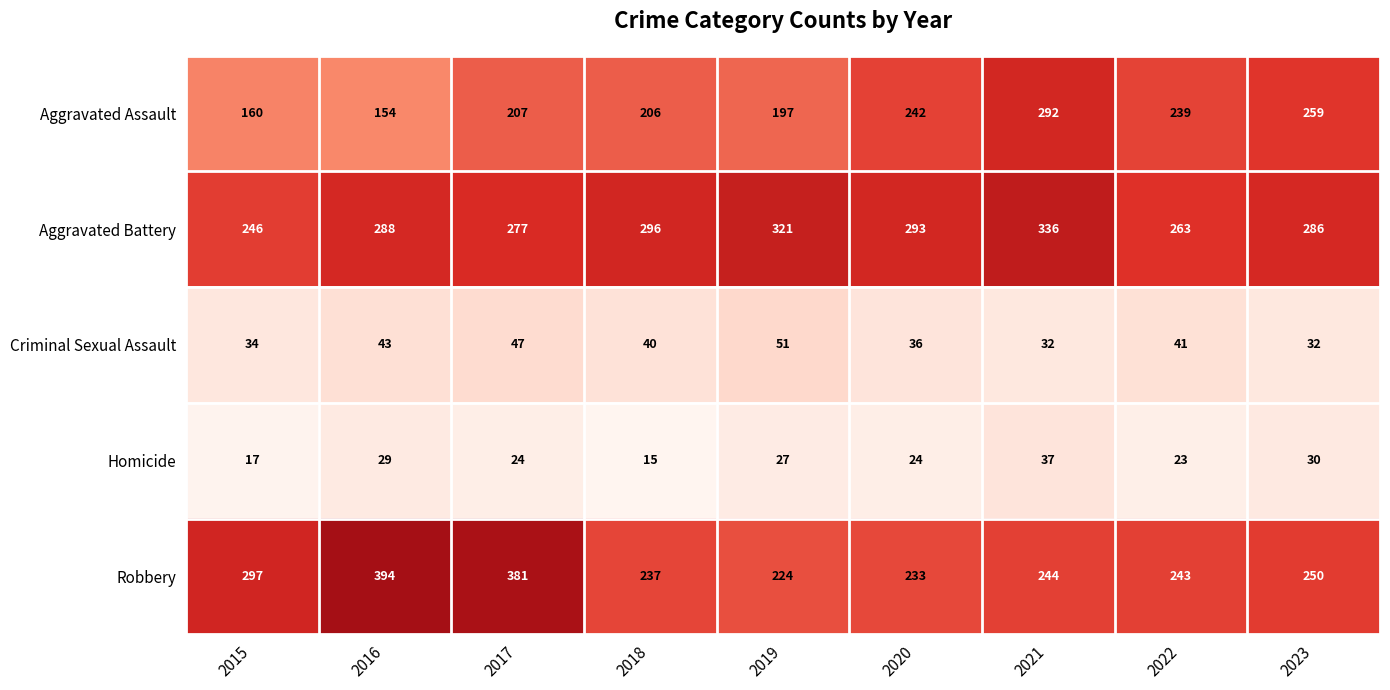

What is the spread (max minus min) of values at 2015?

280